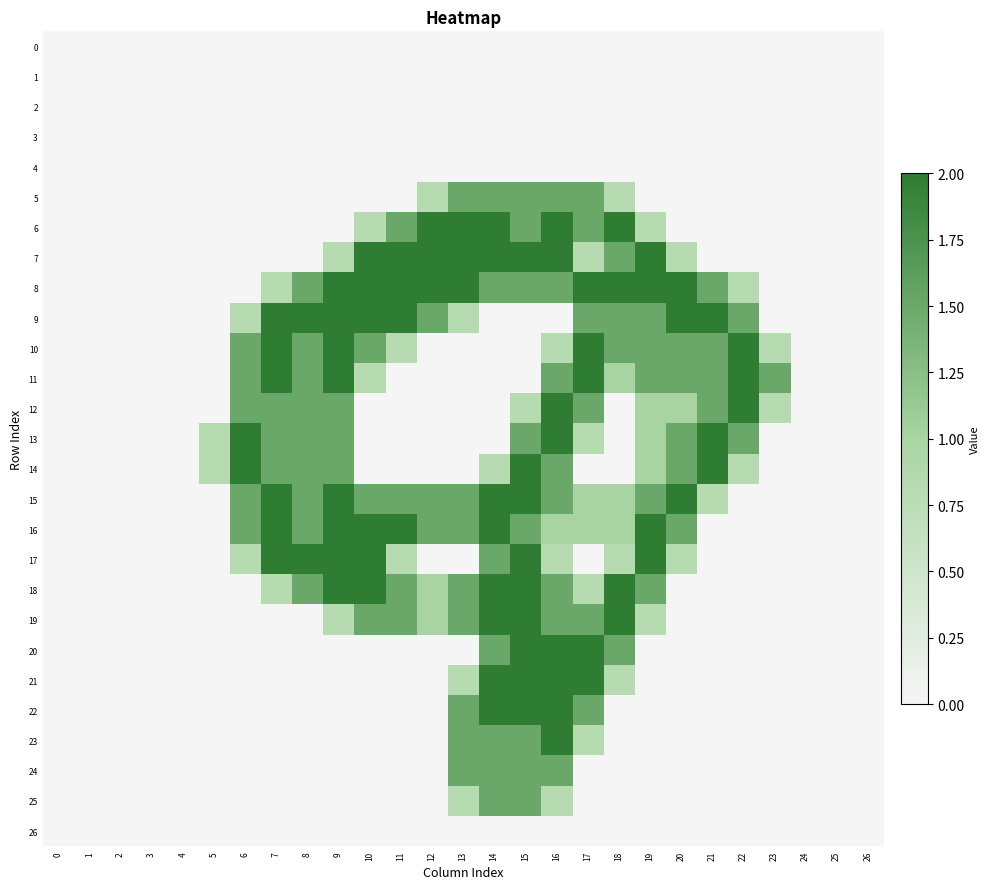

Which series has the largest range (max minus min)?

6